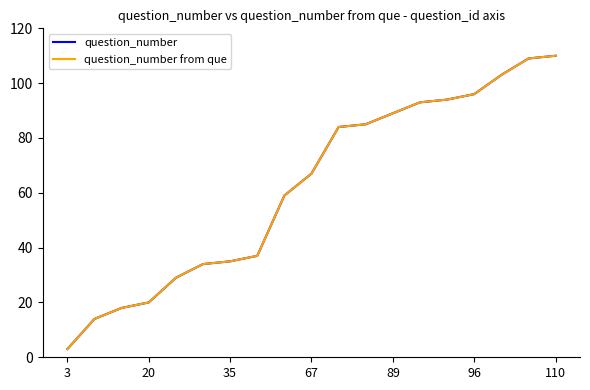

Is this an area chart (filled region under the line)?

No